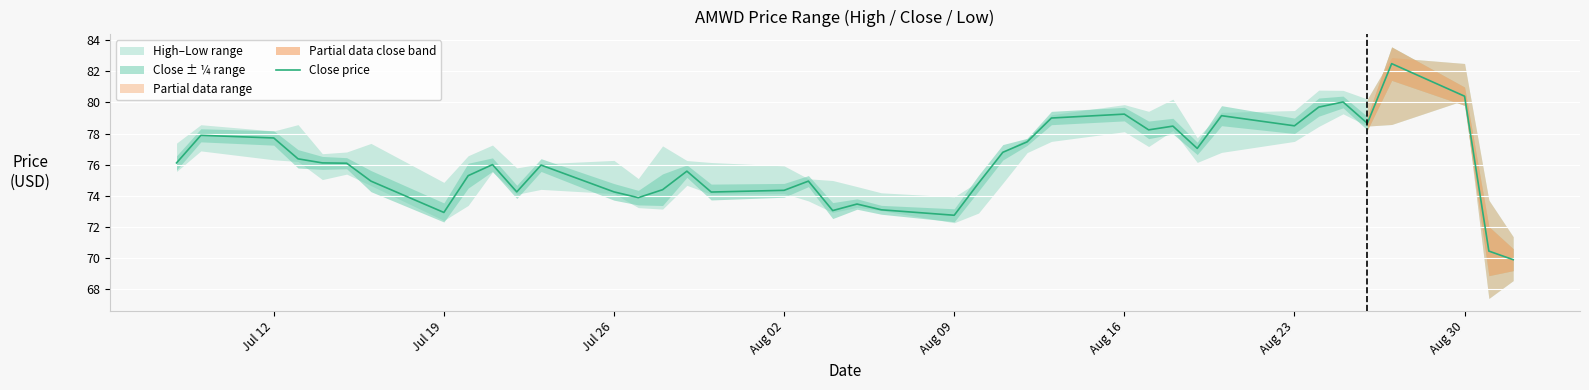

What is the lowest value of the Close price series?

69.9